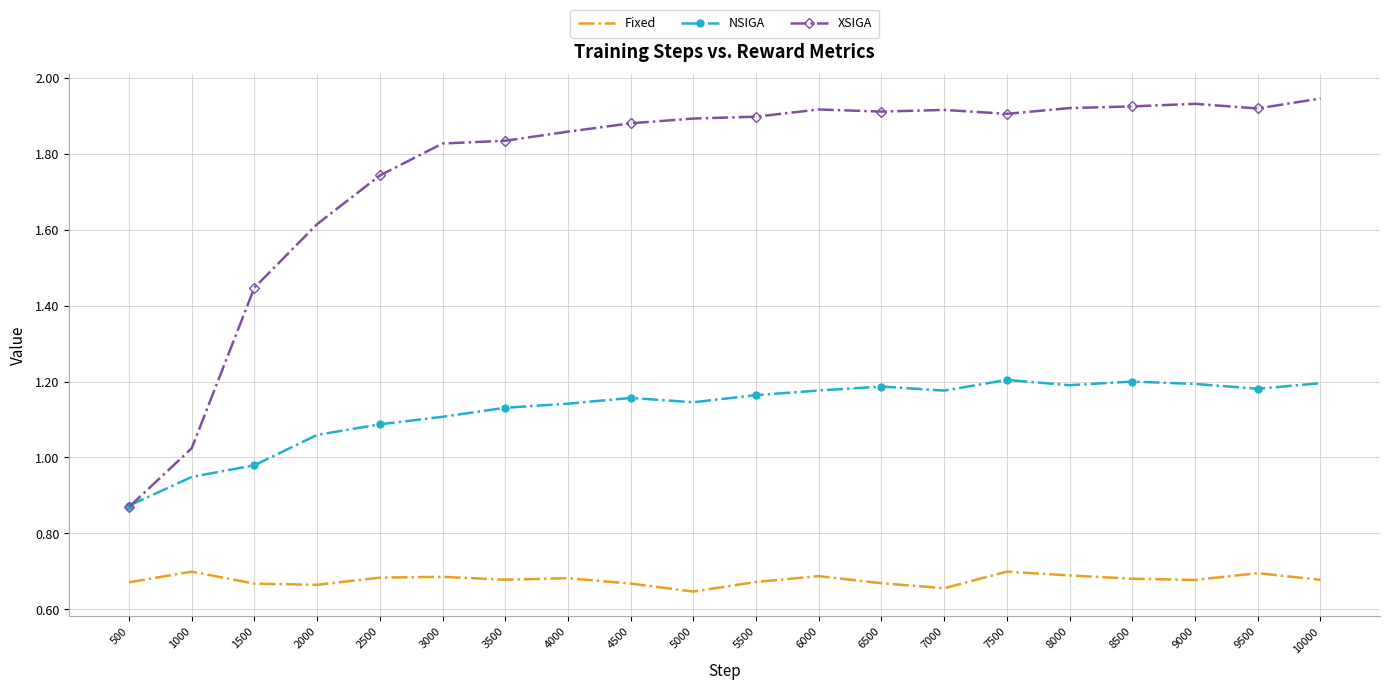

What is the spread (max minus min) of values at 10000?

1.3